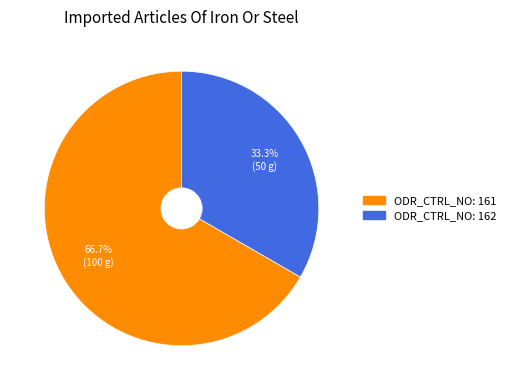

Count the number of slices in the pie.

2